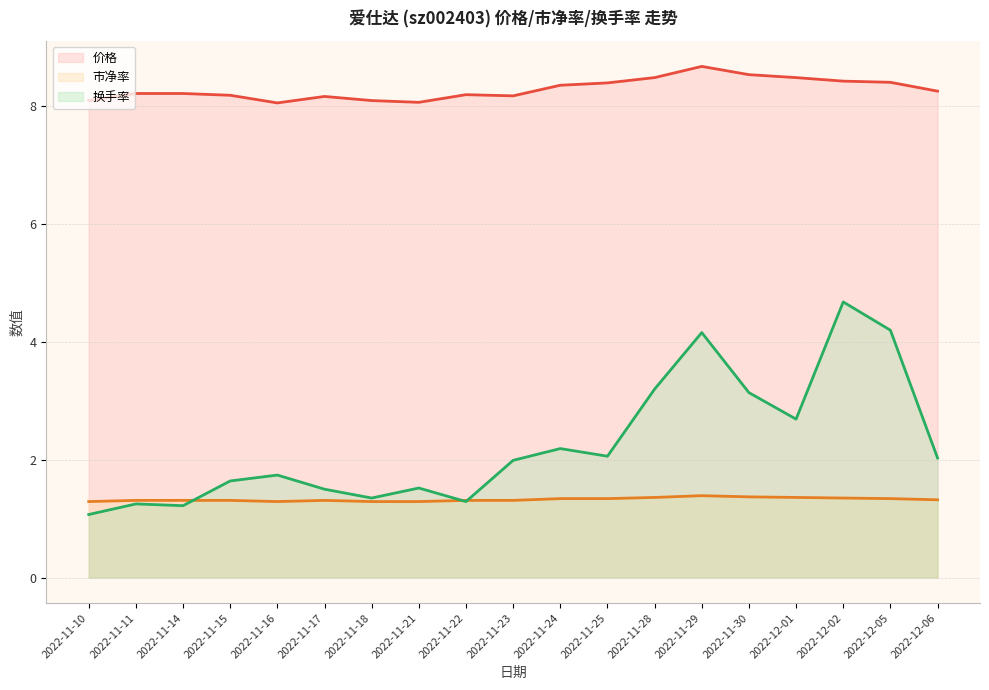

What is the sum of all 换手率 (线) values?

42.9